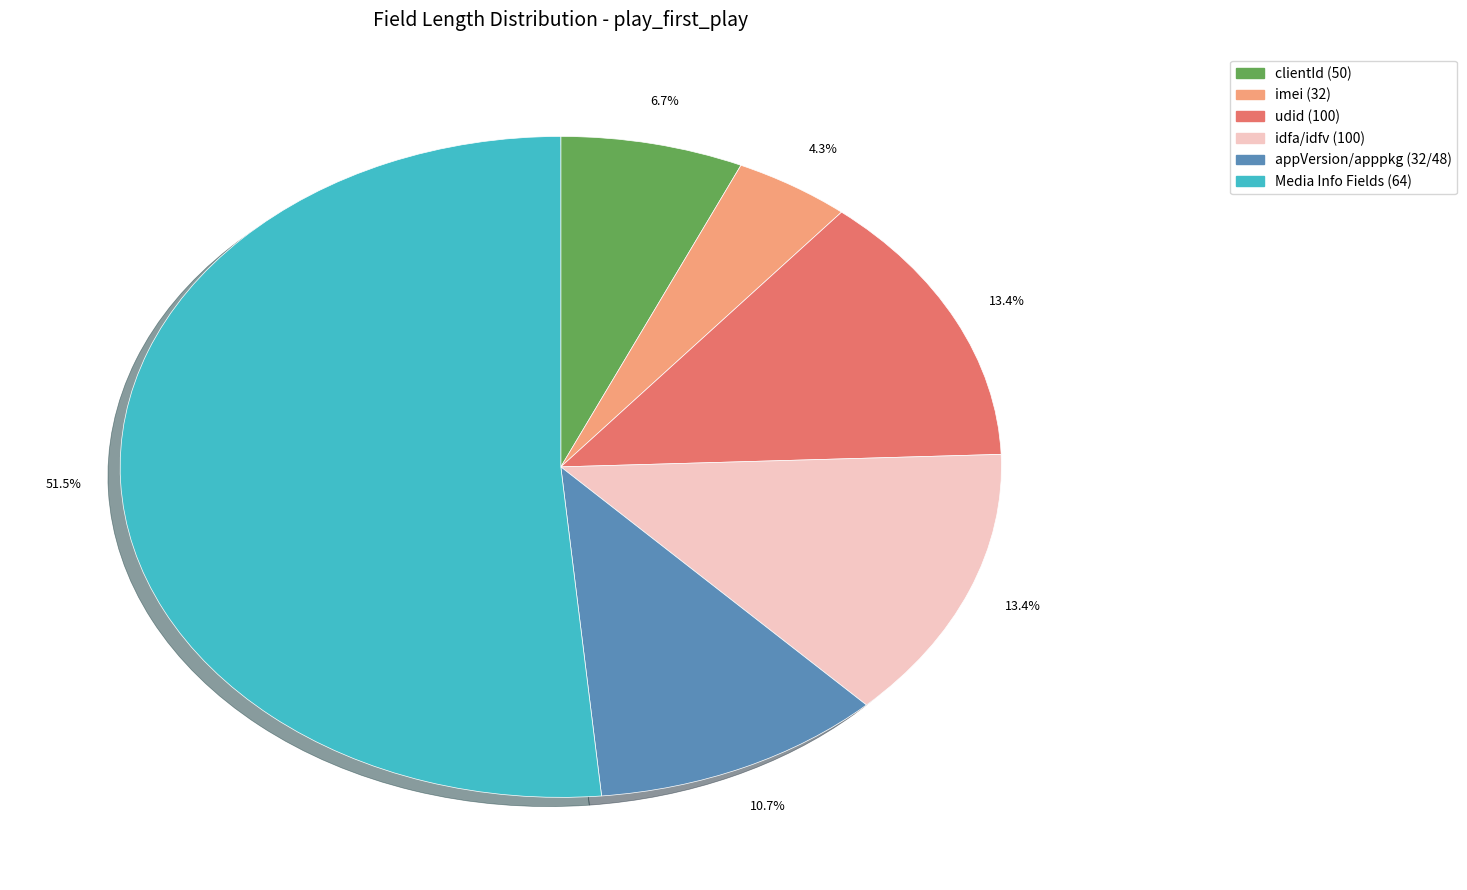

What is the total percentage of appVersion/apppkg (32/48) and idfa/idfv (100)?

24.1%